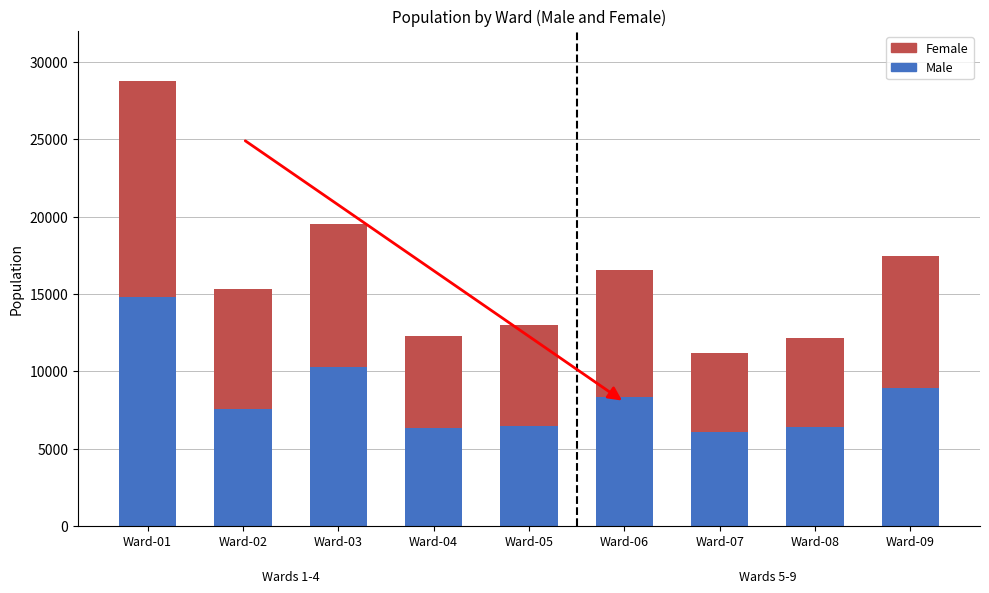

Does the chart contain stacked bars?

Yes